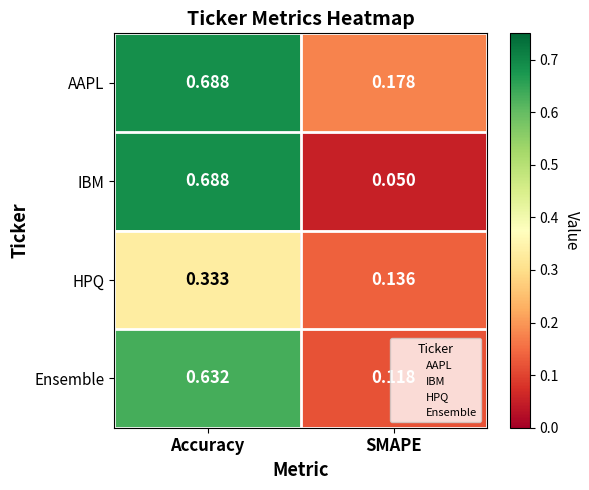

Which category has the lowest value in the IBM series?

SMAPE